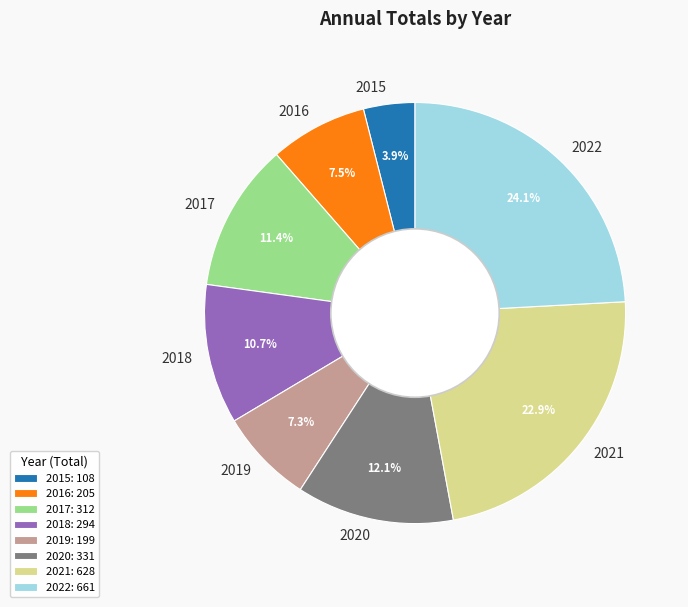

How much of the chart is everything except 2022?

75.9%